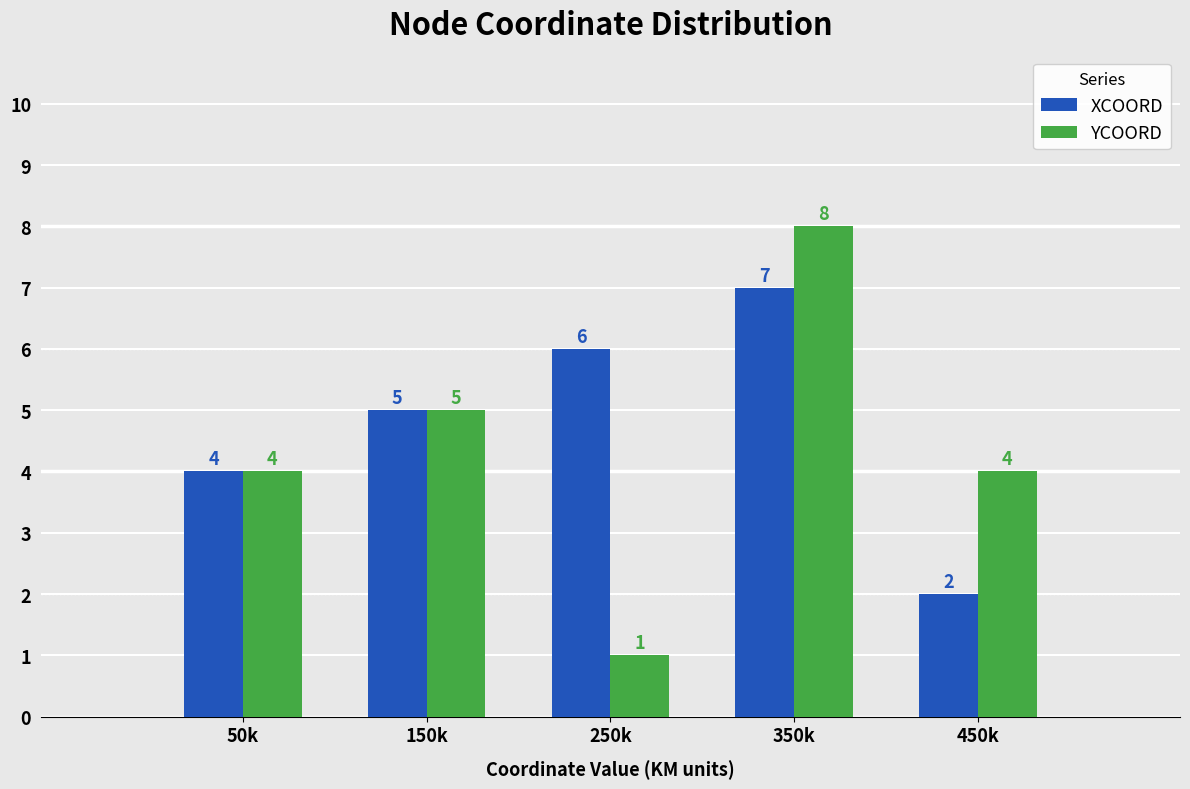

Reading right to left, transcribe all the data shown in this chart.

XCOORD: 450k=2	350k=7	250k=6	150k=5	50k=4
YCOORD: 450k=4	350k=8	250k=1	150k=5	50k=4